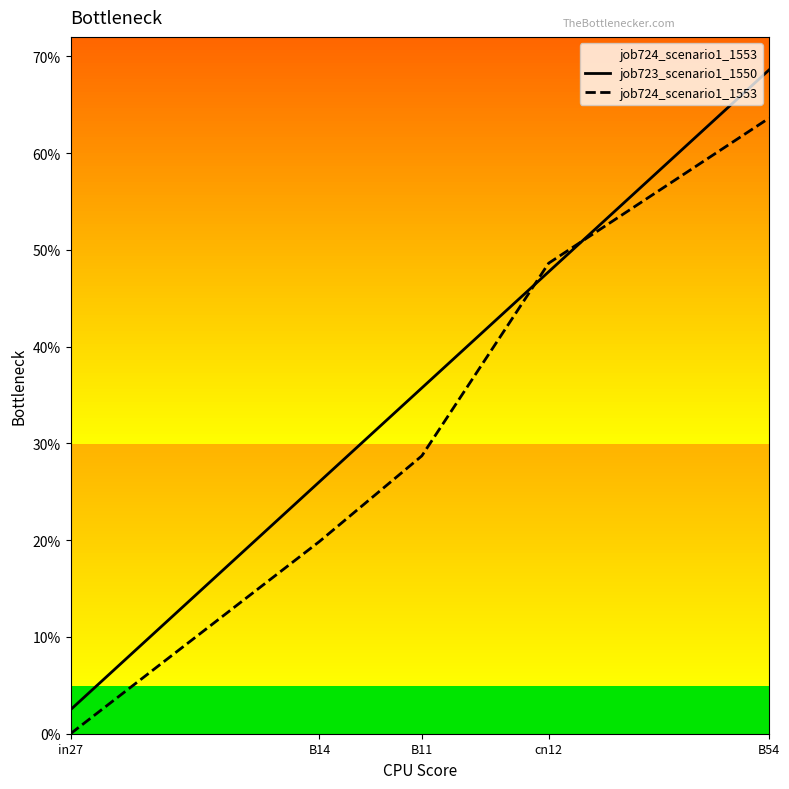

Is it true that job724_scenario1_1553 equals 0.7 at cn12?

False